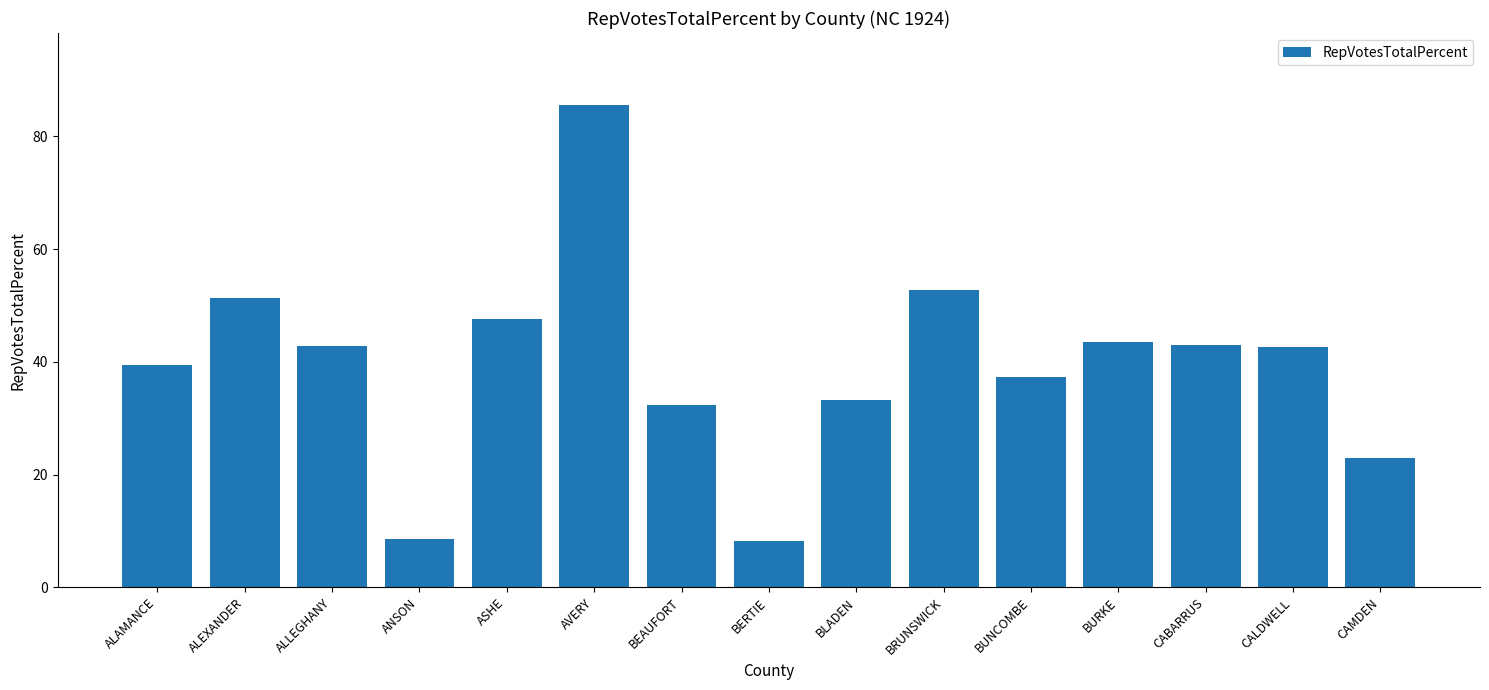

The value at BRUNSWICK is 52.8. True or false?

True